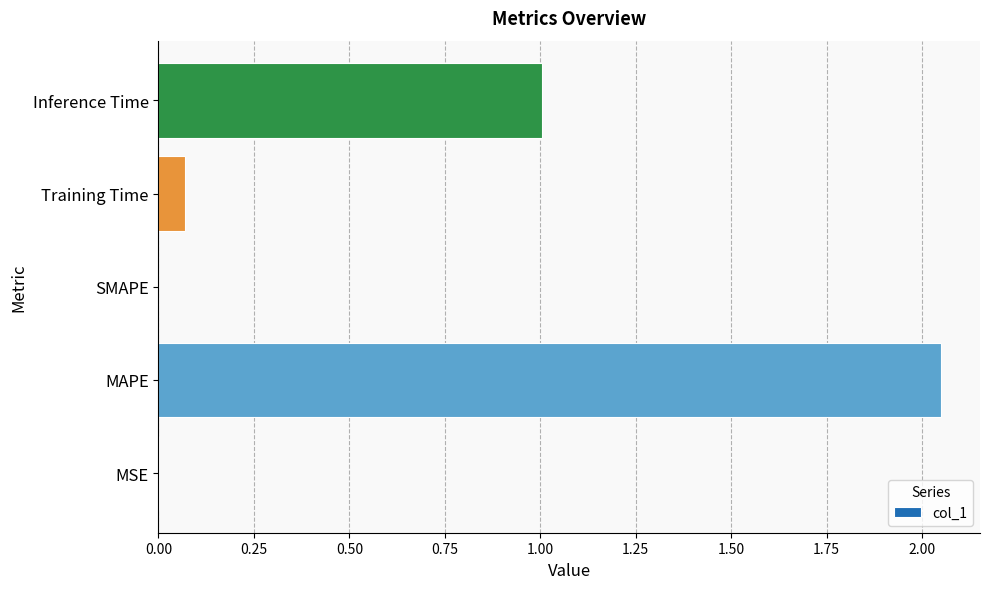

At which category does the chart reach its peak across all series?

MAPE